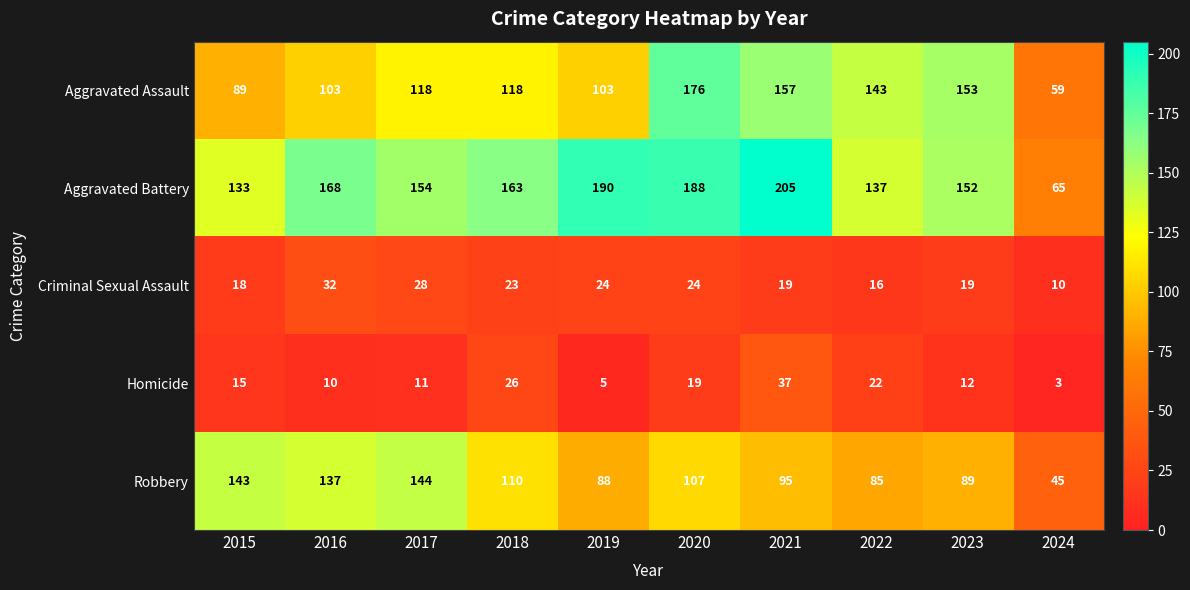

True or false: Robbery has a value of 152 at 2020.

False